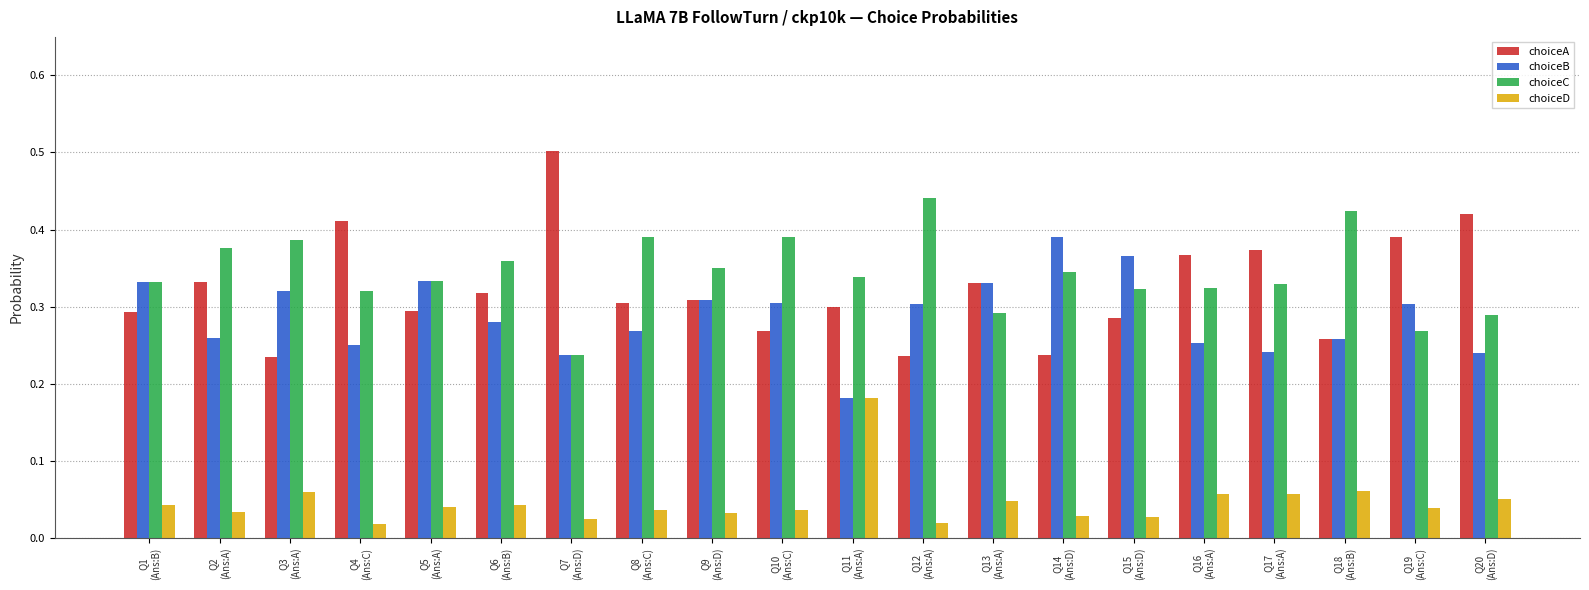

What is the maximum value shown in the chart?

0.5